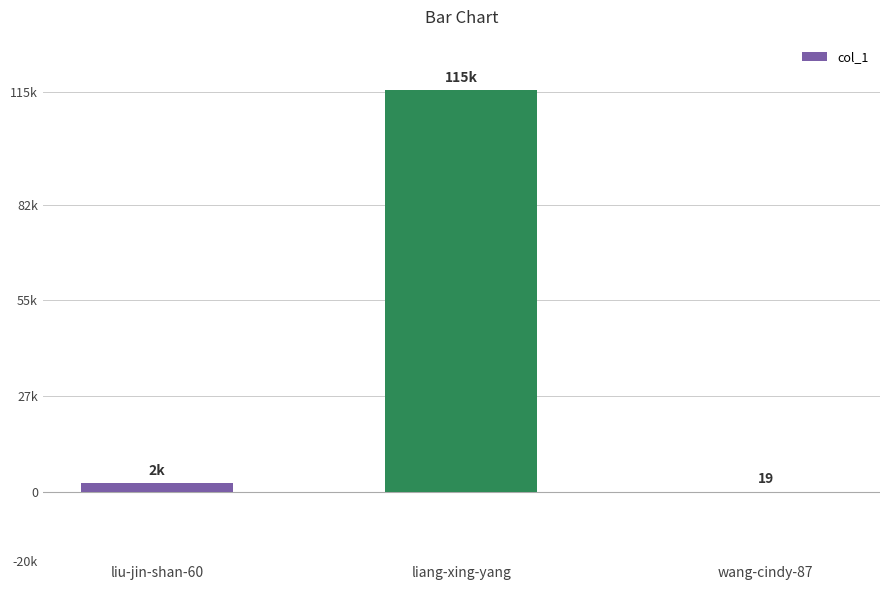

At which label does the data first exceed 2391?

liang-xing-yang